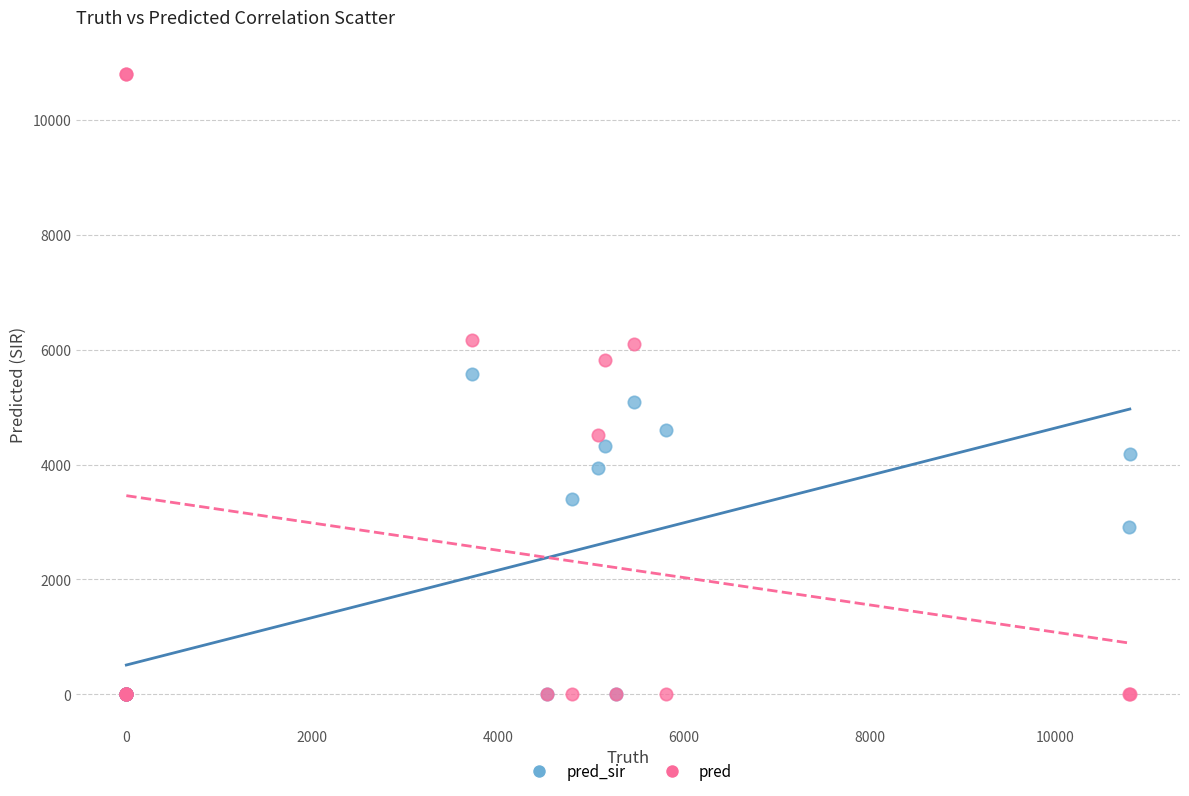

What are all the series names shown in the legend?

pred_sir, pred